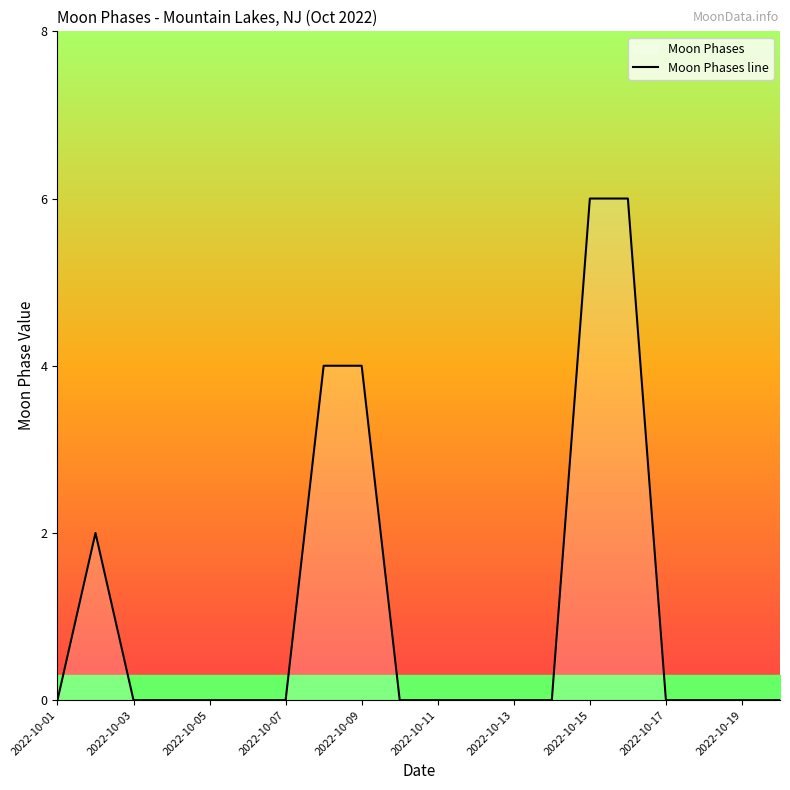

Reading left to right, list all the values displayed in this chart.

0	2	0	0	0	0	0	4	4	0	0	0	0	0	6	6	0	0	0	0